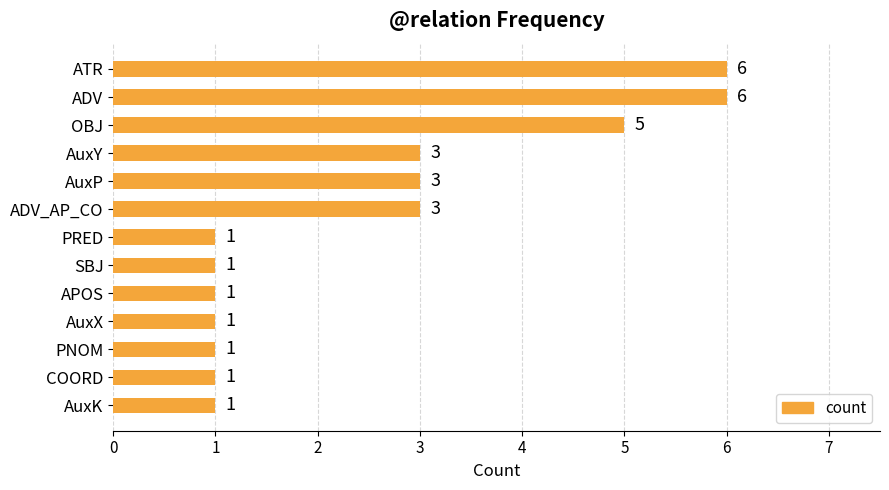

True or false: the data shows 0 at PNOM.

False